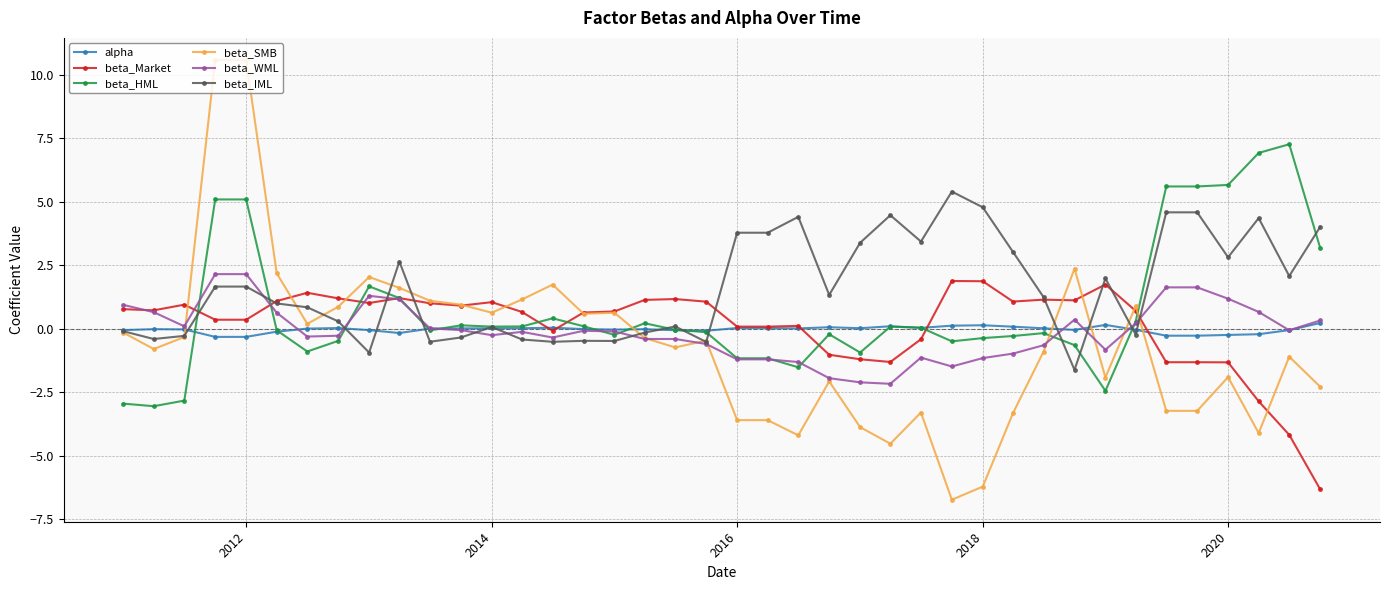

Which series has the widest spread of values?

beta_SMB